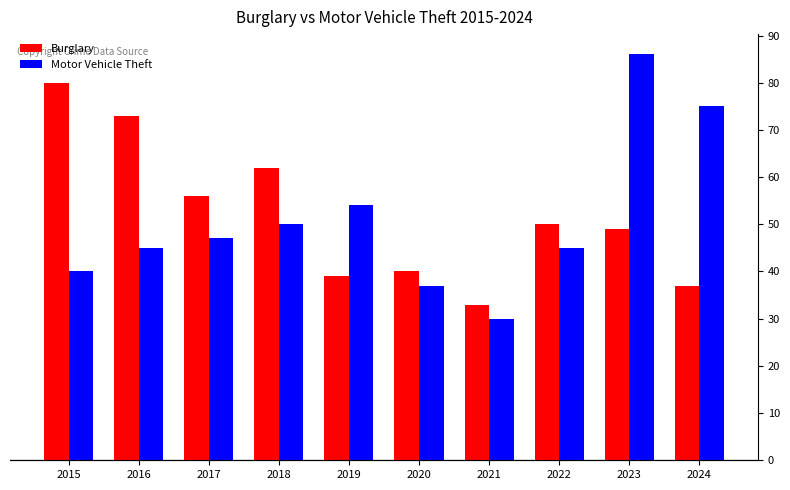

Between 2020 and 2024, which series saw the biggest shift?

Motor Vehicle Theft